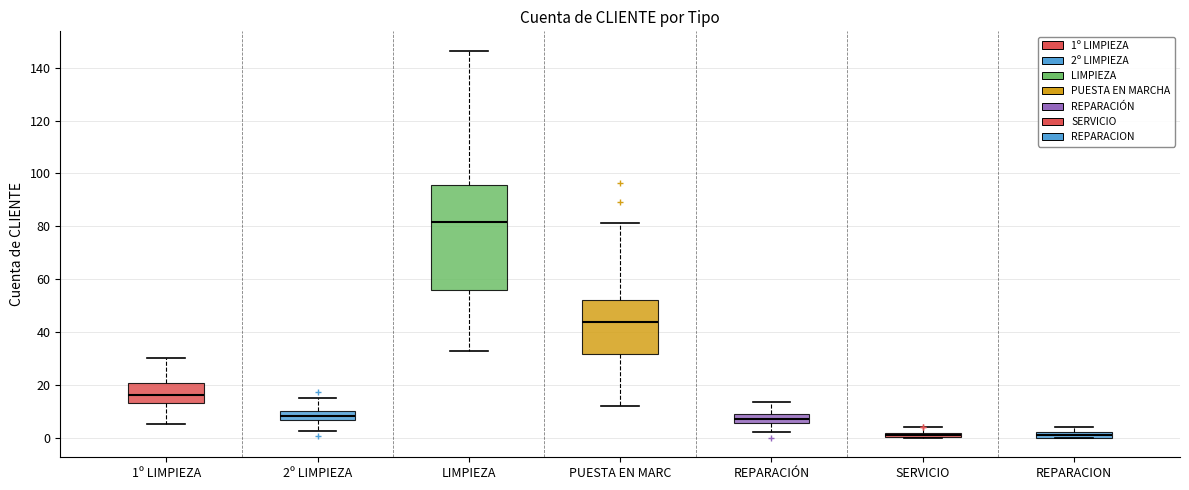

Where does the median line of the box for PUESTA EN MARC sit on the y-axis? The values are not printed on the chart, so give them approximately, as read against the axis.

44